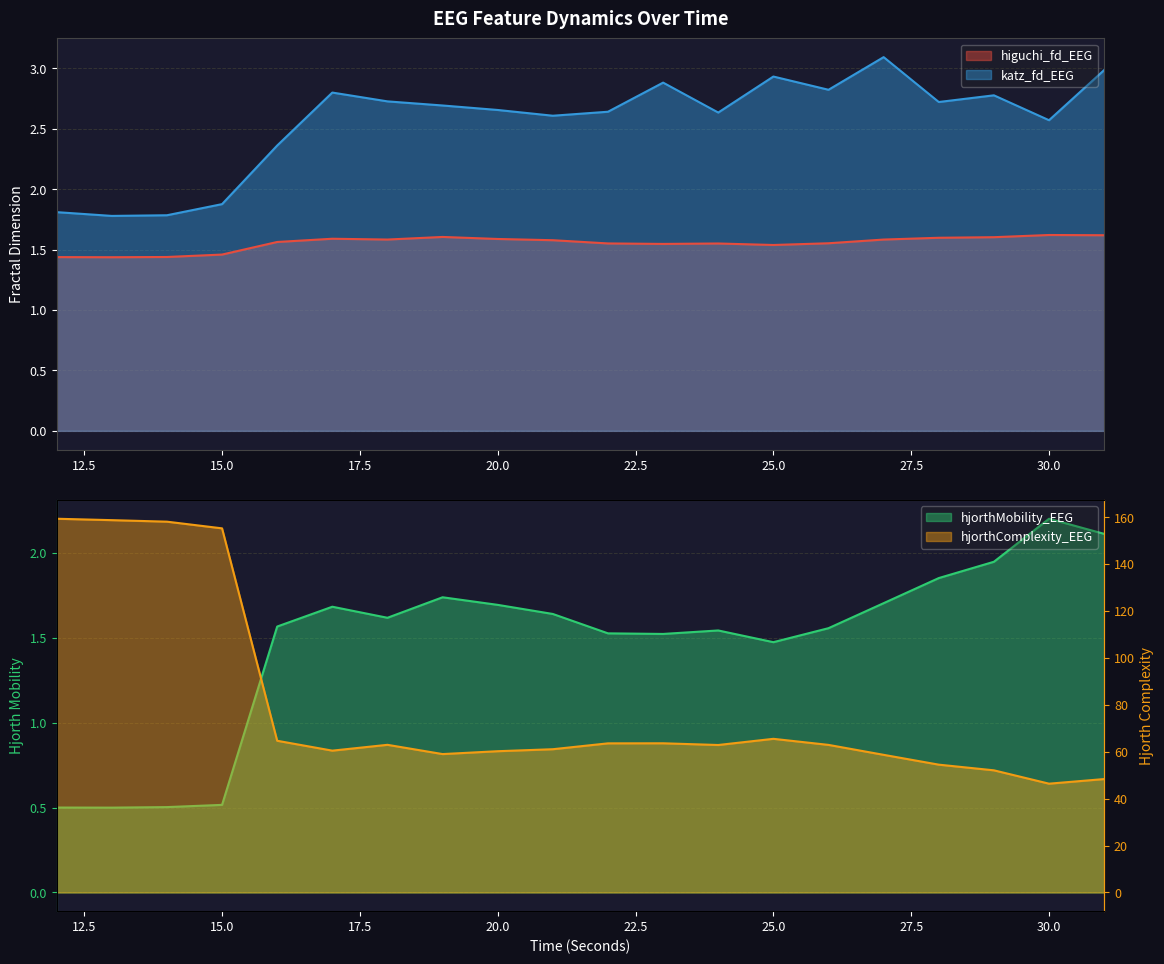

Count the number of data series in this chart.

4